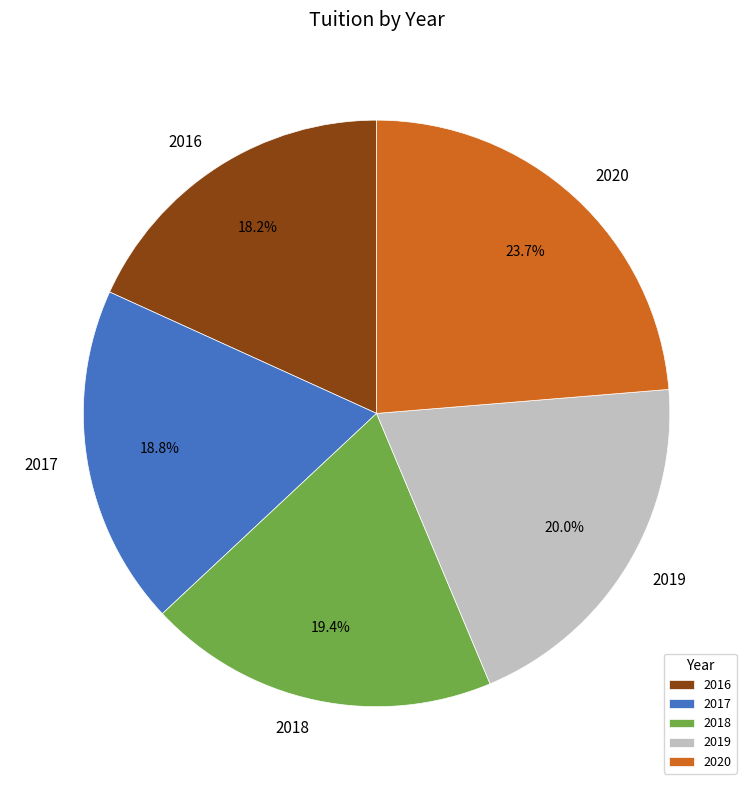

Do 2016 and 2019 together represent more than half of the pie?

No